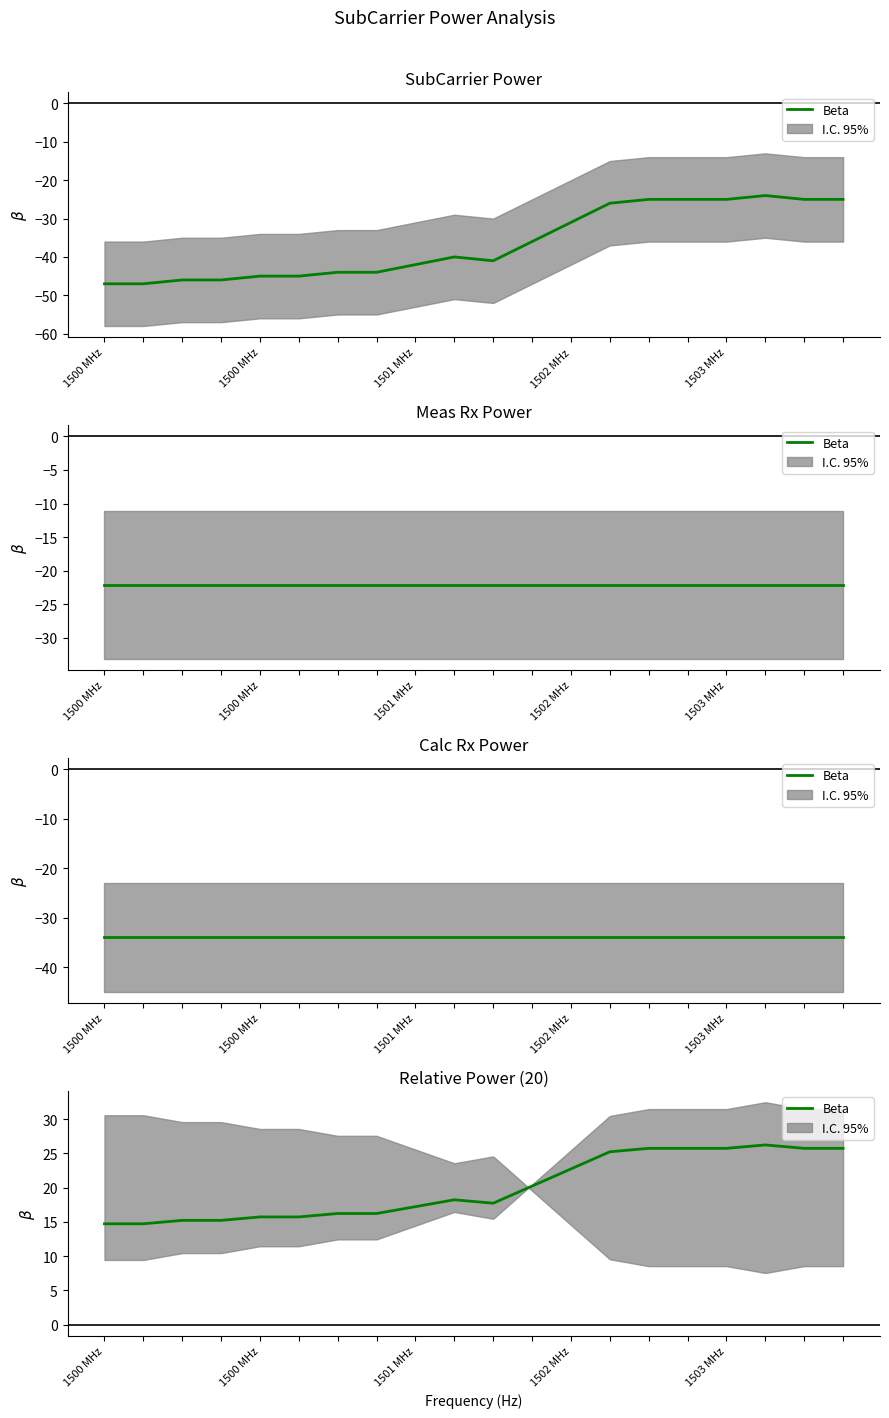

What is the change in value from 1500 MHz to 15?

+11.0